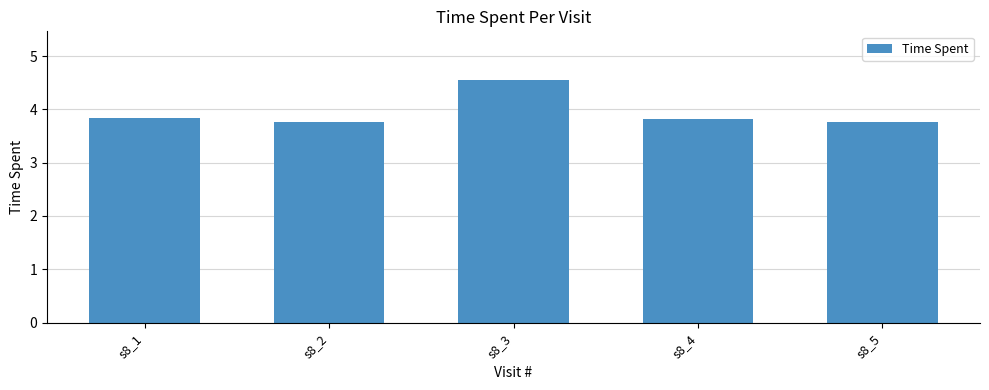

How many bars are there in total?

5